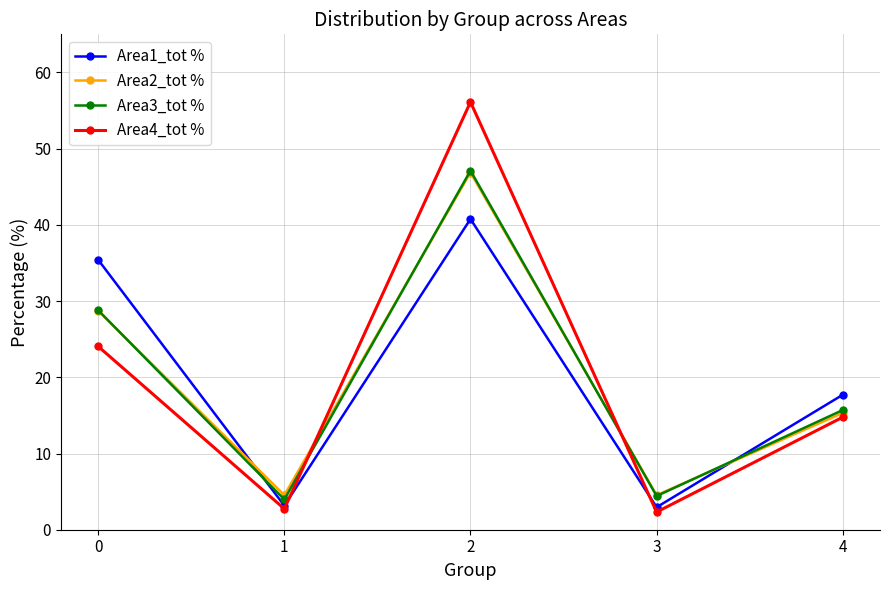

At which category is the sum across all series the highest?

2